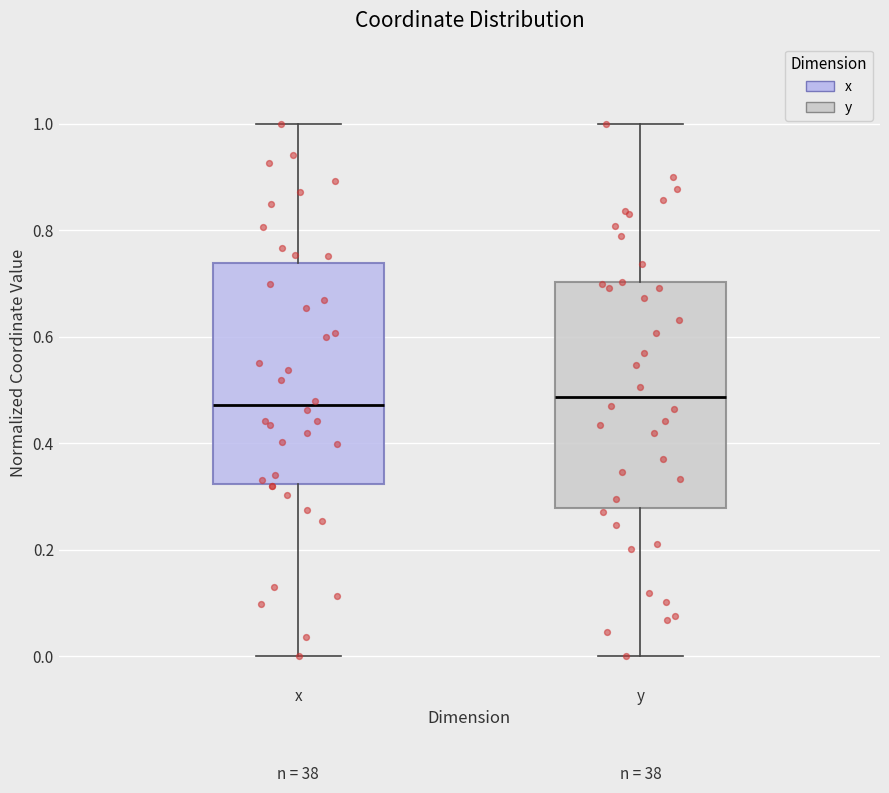

Reading left to right, transcribe this box plot: for each box, give where its median line is, the range the box spans, and where its two whiskers end, as read against the y-axis. The values are not printed on the chart, so give them approximately, as read against the axis.

x: median 0.48, box 0.32 to 0.74, whiskers 0.00 to 1.00
y: median 0.48, box 0.28 to 0.70, whiskers 0.00 to 1.00